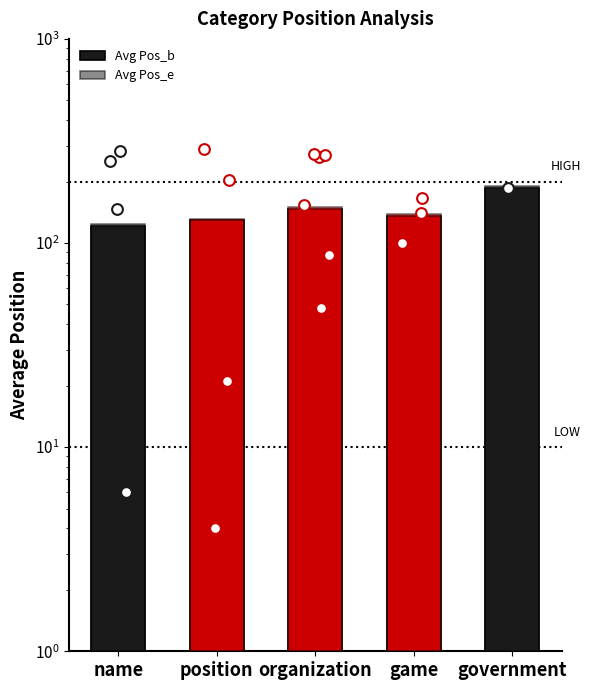

At how many categories does at least one series exceed 129?

4